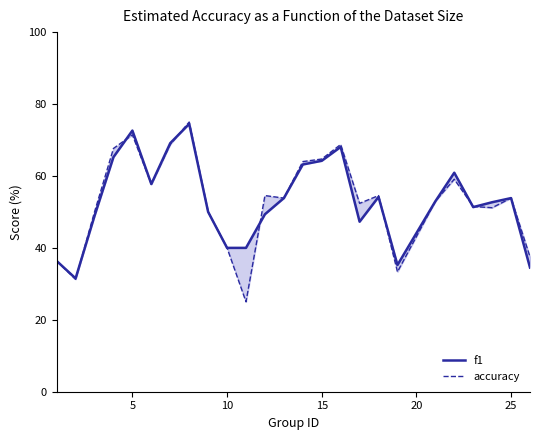

How many data points does each series have?

25